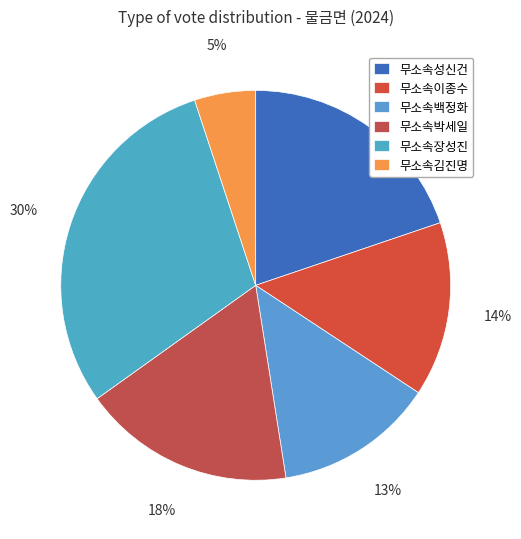

What is the largest slice in the pie chart?

무소속장성진